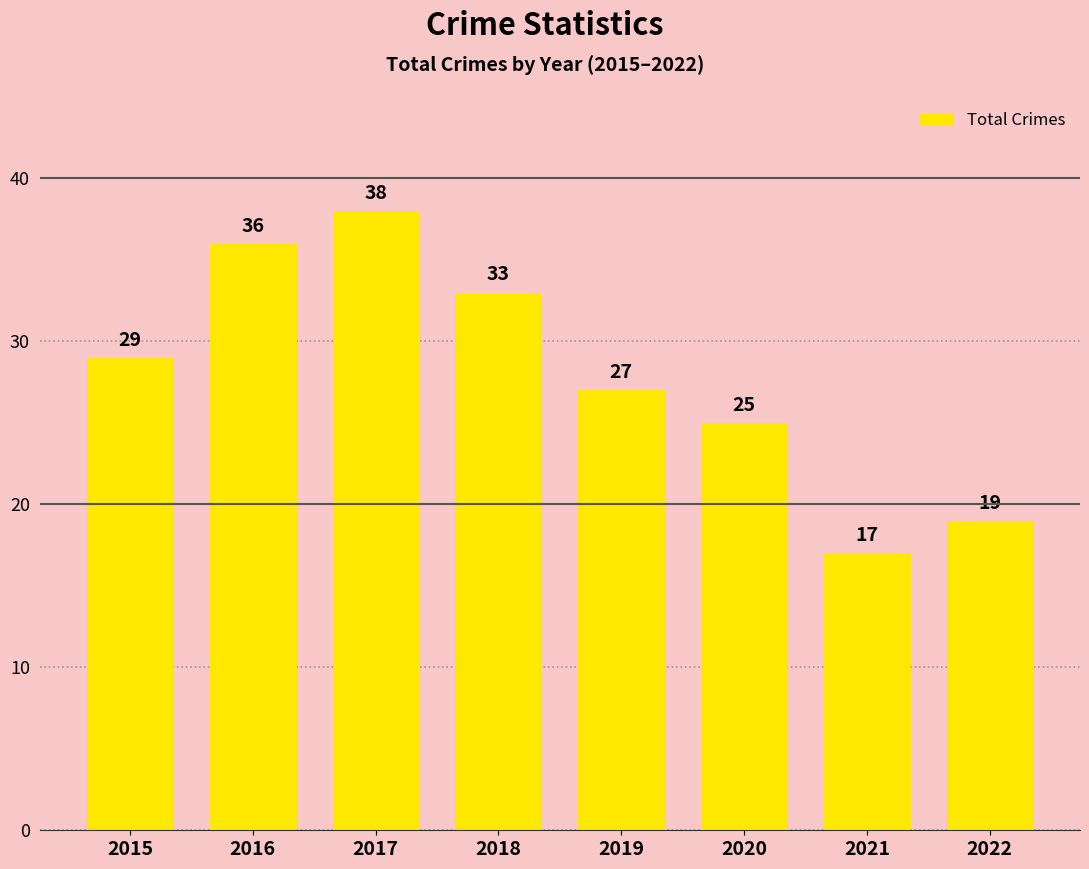

Reading right to left, transcribe all the data shown in this chart.

19	17	25	27	33	38	36	29